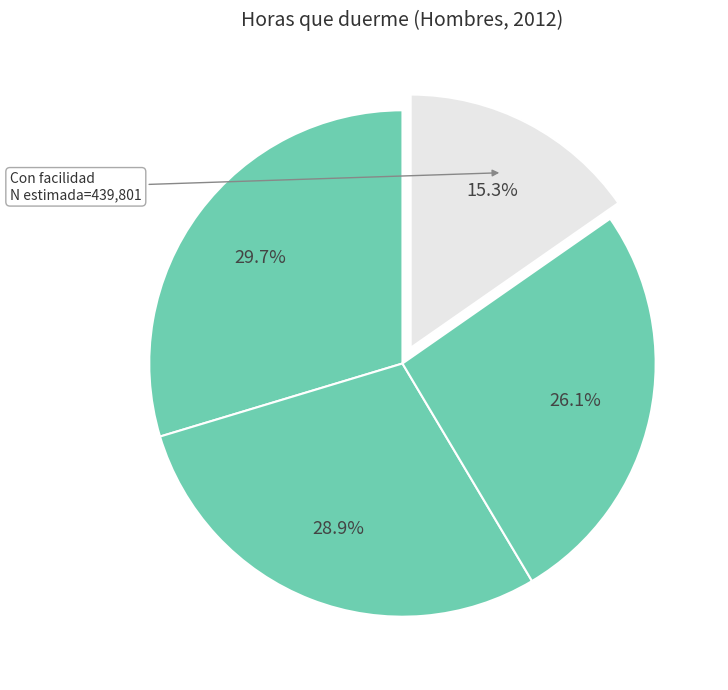

How many segments does this pie chart have?

4